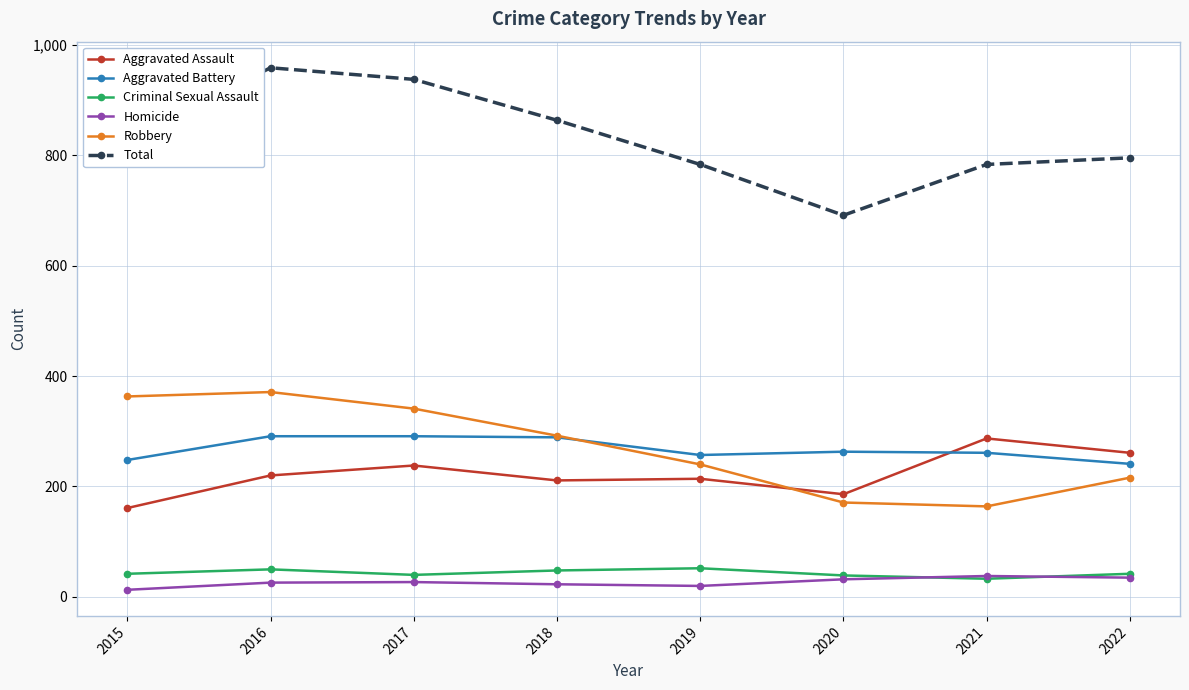

Which series has the largest range (max minus min)?

Total